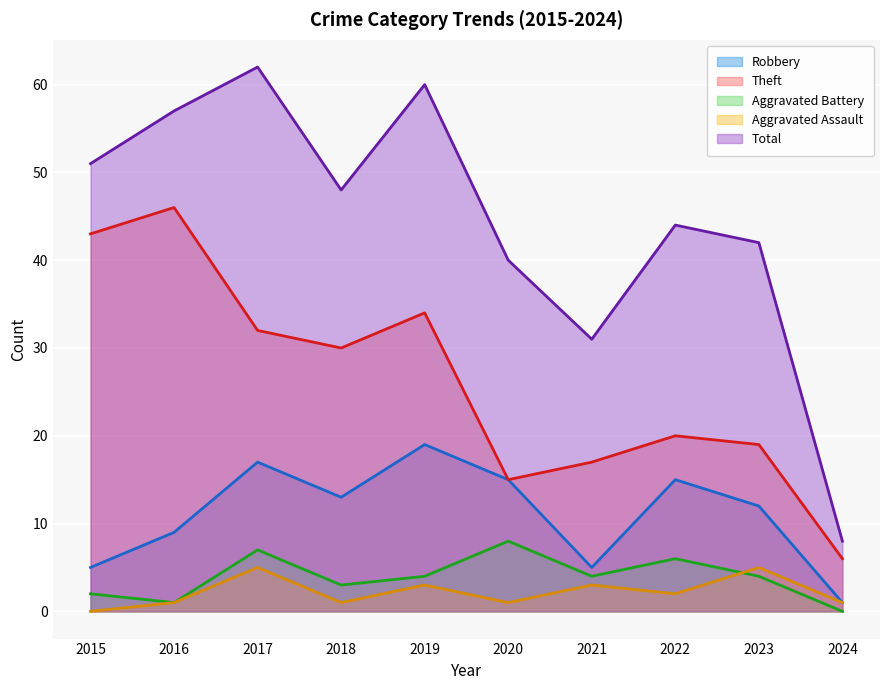

How many interior local valleys does the Aggravated Battery series have?

3